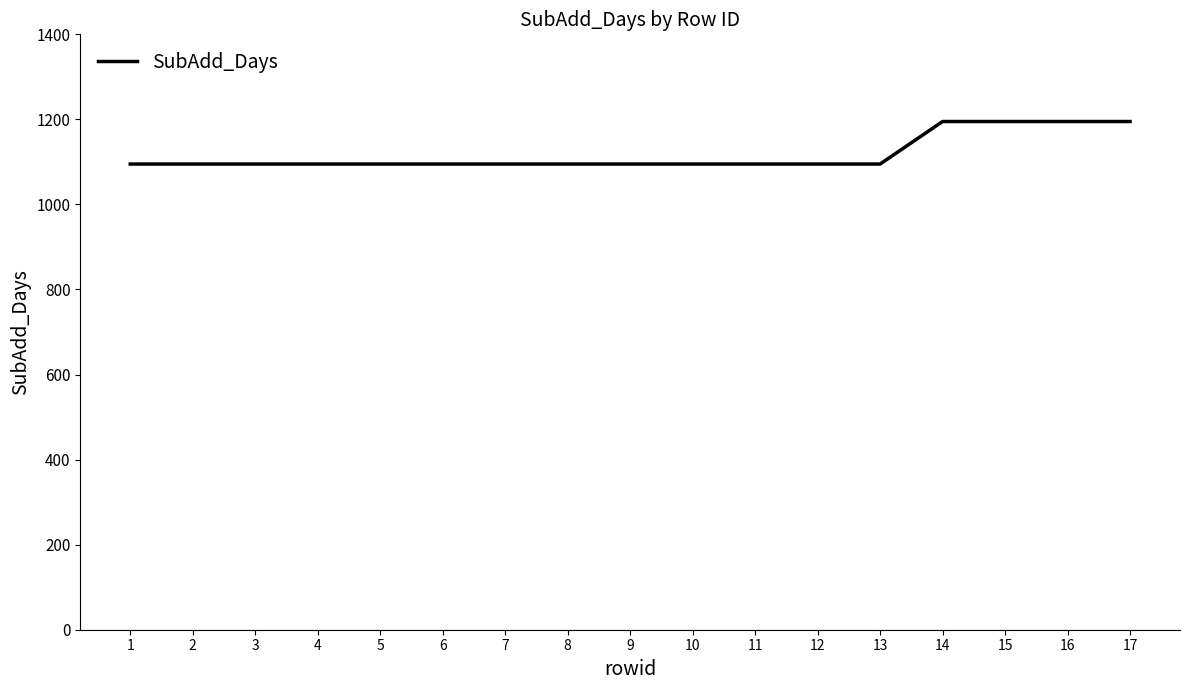

Between 17 and 12, which is larger?

17